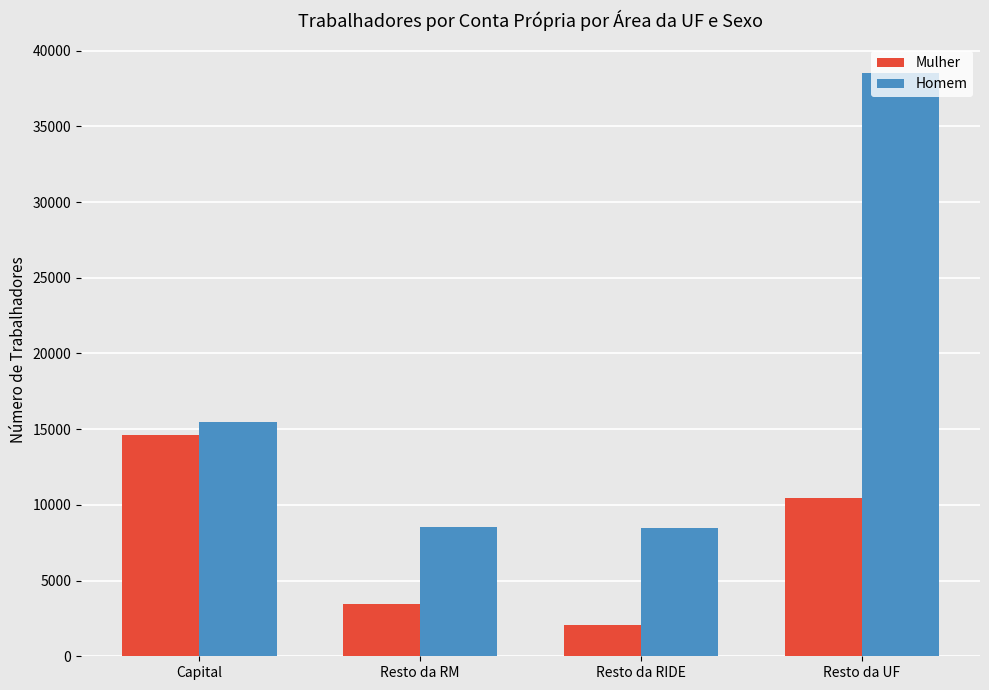

Rank the series by their maximum value, from lowest to highest.

Mulher, Homem